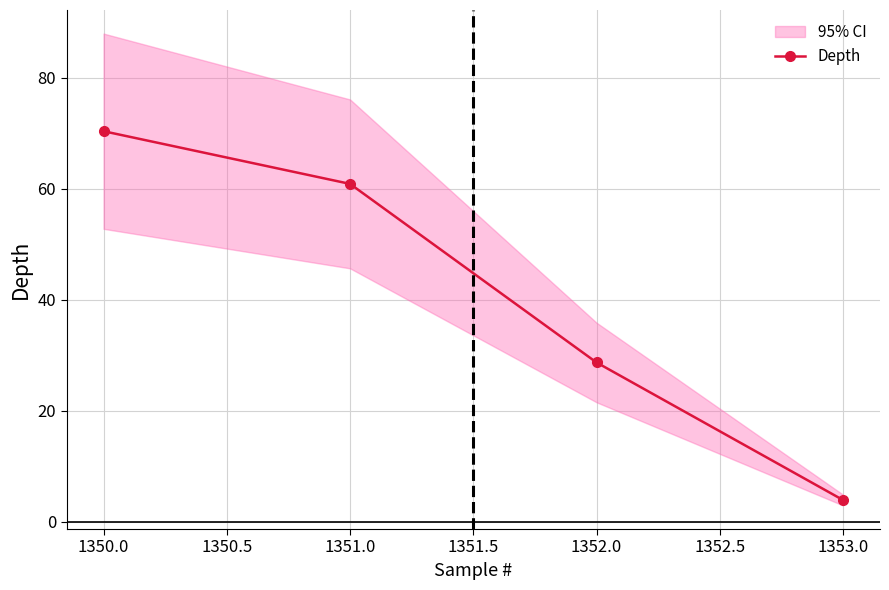

How many categories are shown in the chart?

4